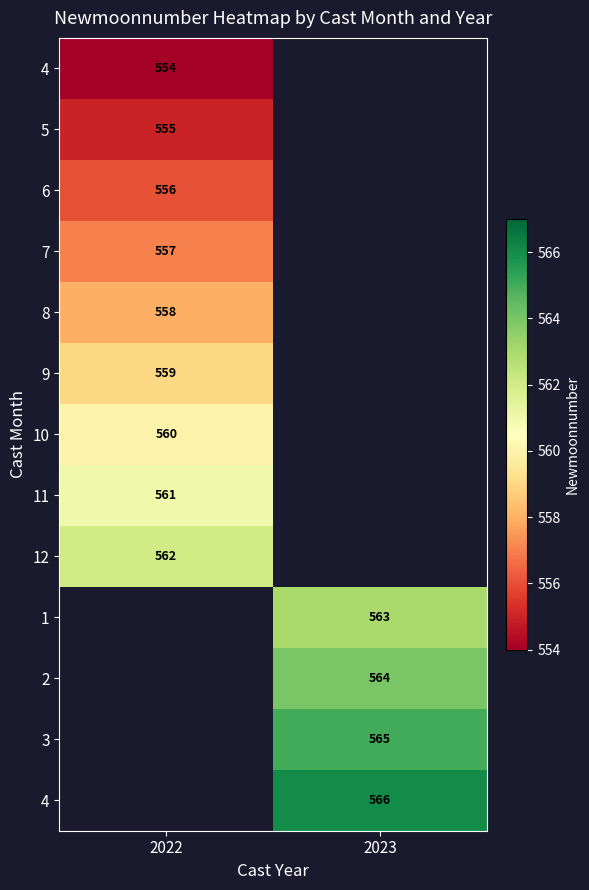

What is the smallest value displayed?

554.0